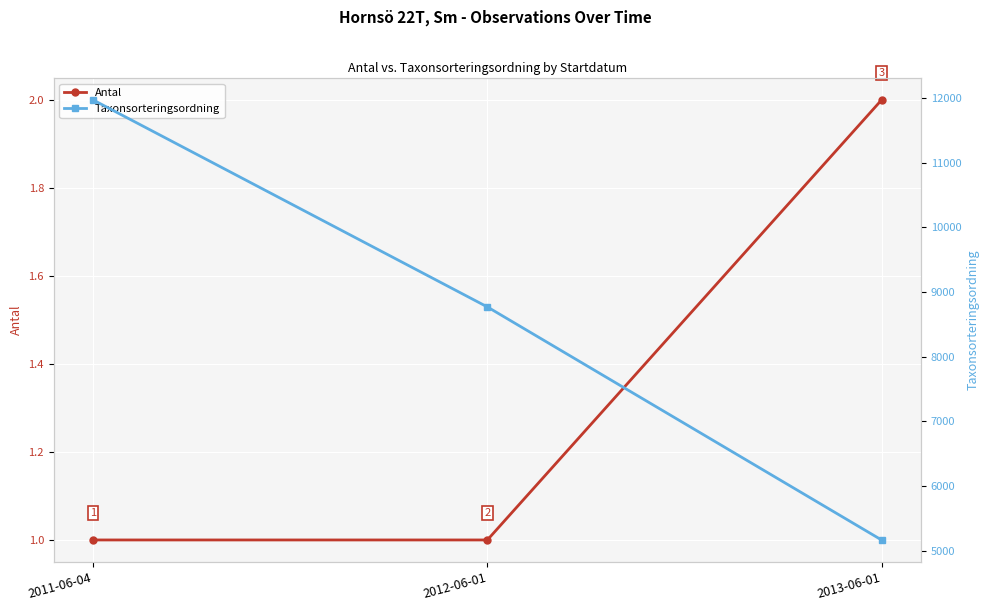

Where is Antal nearest to the value 1?

2011-06-04